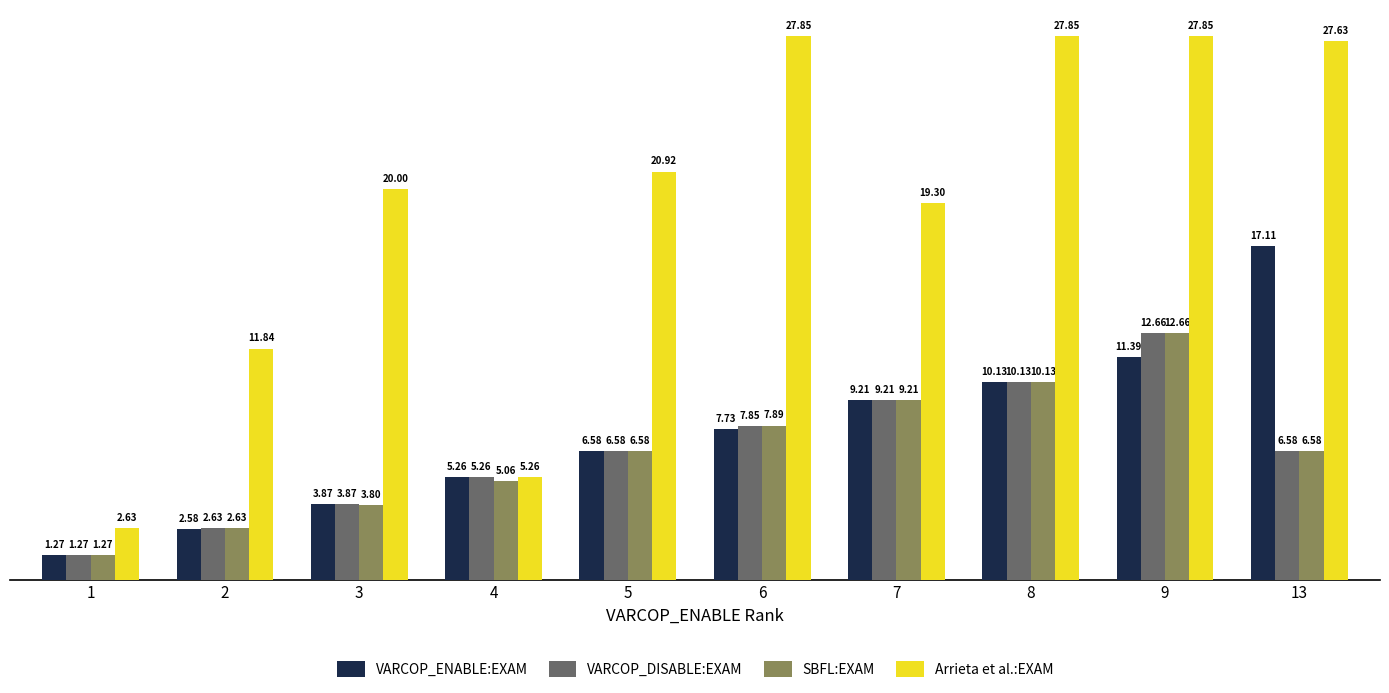

What are all the series names shown in the legend?

VARCOP_ENABLE:EXAM, VARCOP_DISABLE:EXAM, SBFL:EXAM, Arrieta et al.:EXAM